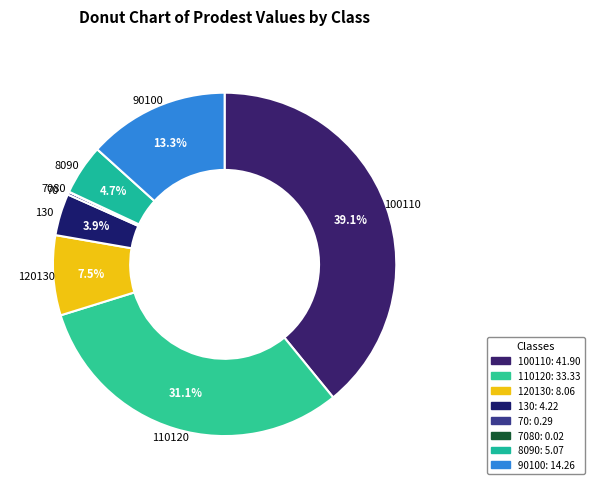

Which slice is the largest?

100110